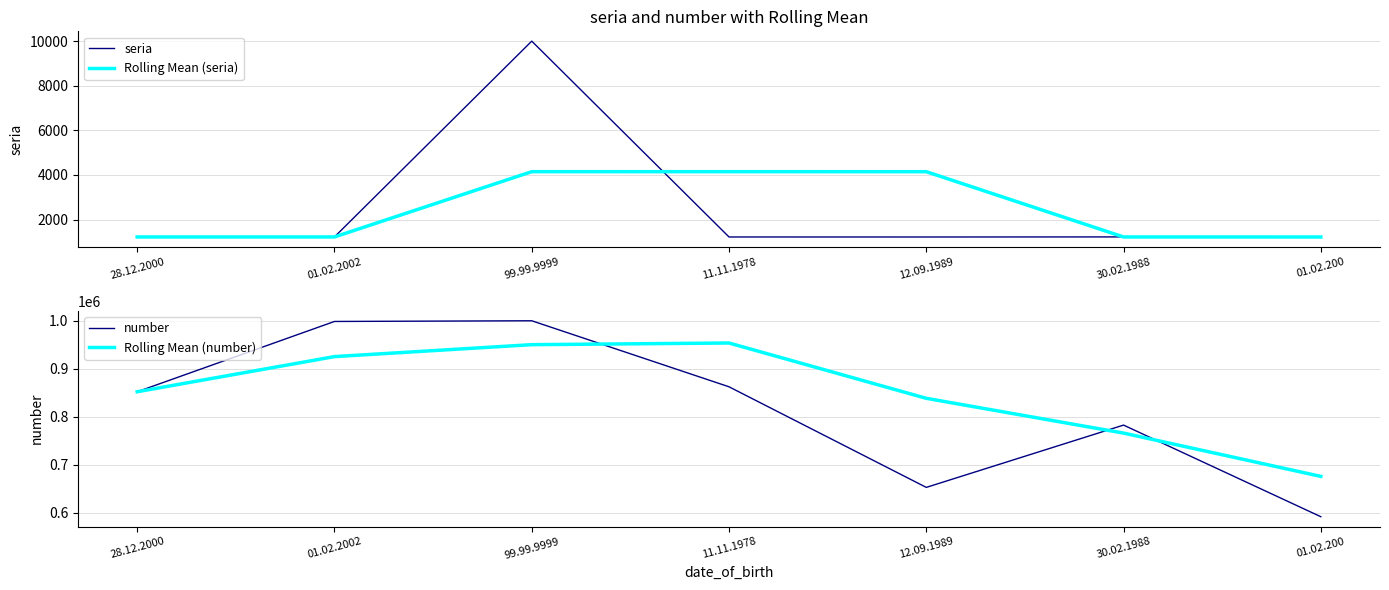

At which category does number reach its first local valley?

12.09.1989